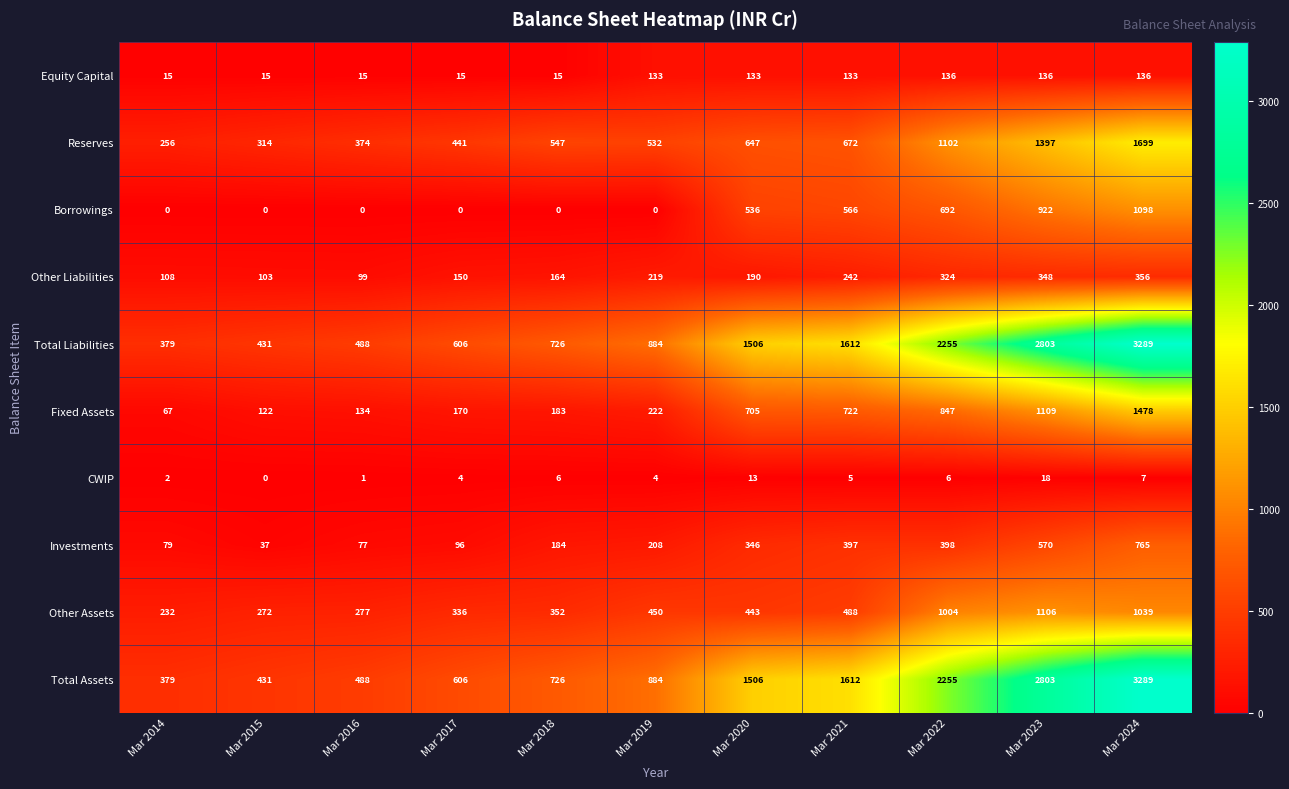

What is the sum of all Equity Capital values?

882